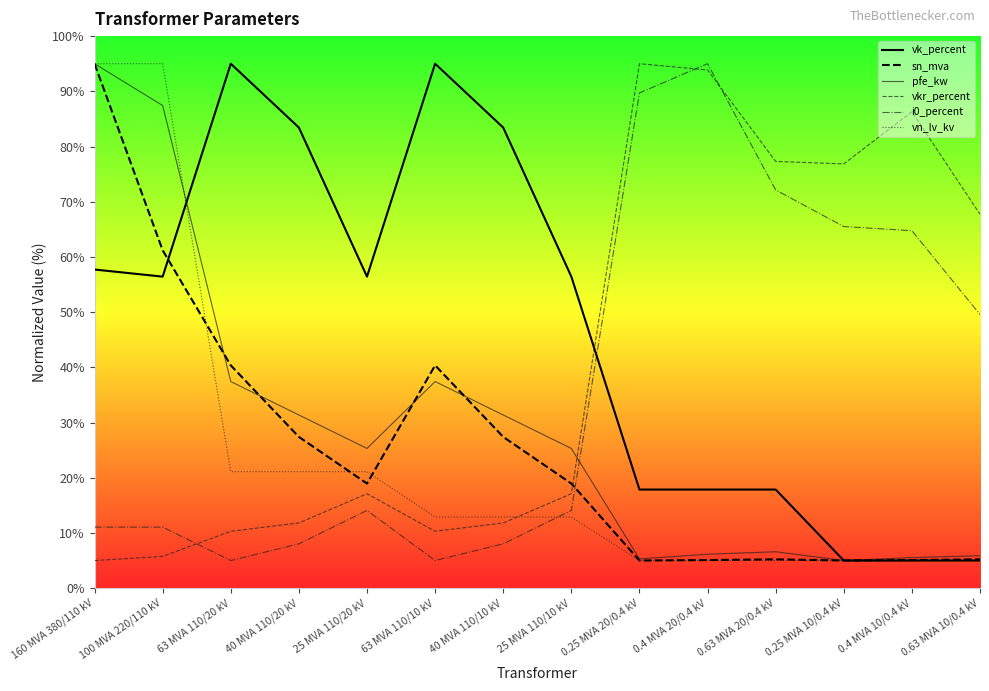

At 100 MVA 220/110 kV, list the series in order from smallest to largest.

vkr_percent, i0_percent, vk_percent, sn_mva, pfe_kw, vn_lv_kv